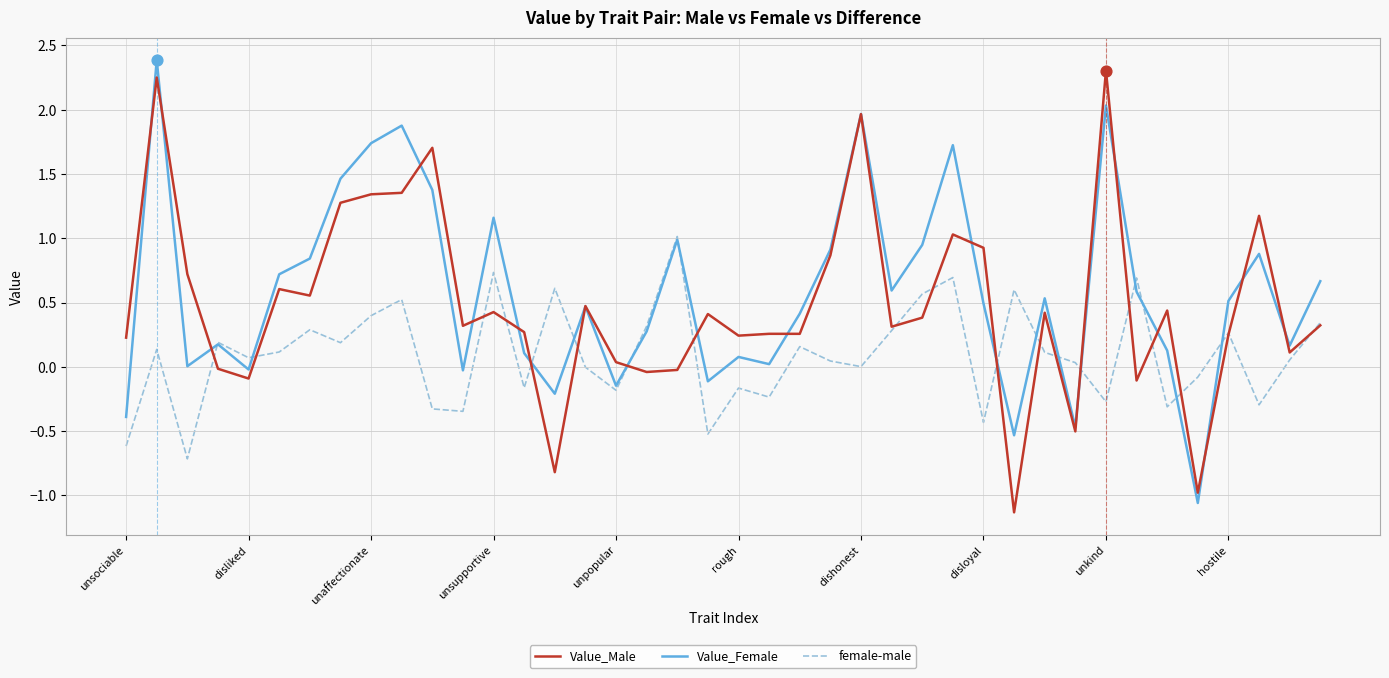

What is the maximum value for female-male?

1.0